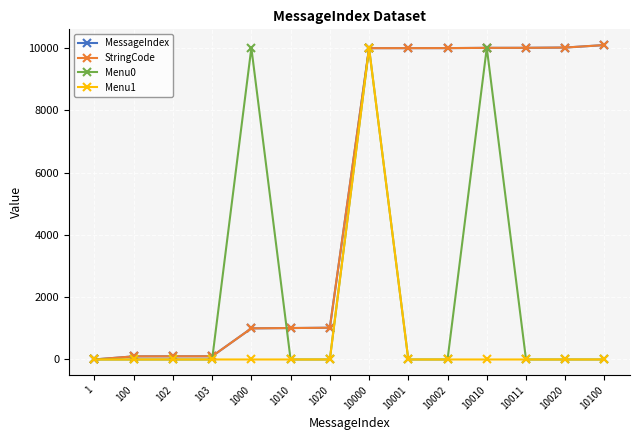

Is this an area chart (filled region under the line)?

No